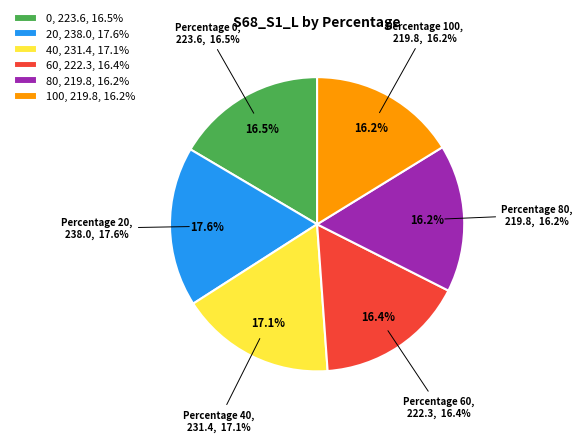

To the nearest percent, what portion does 40 represent?

17%